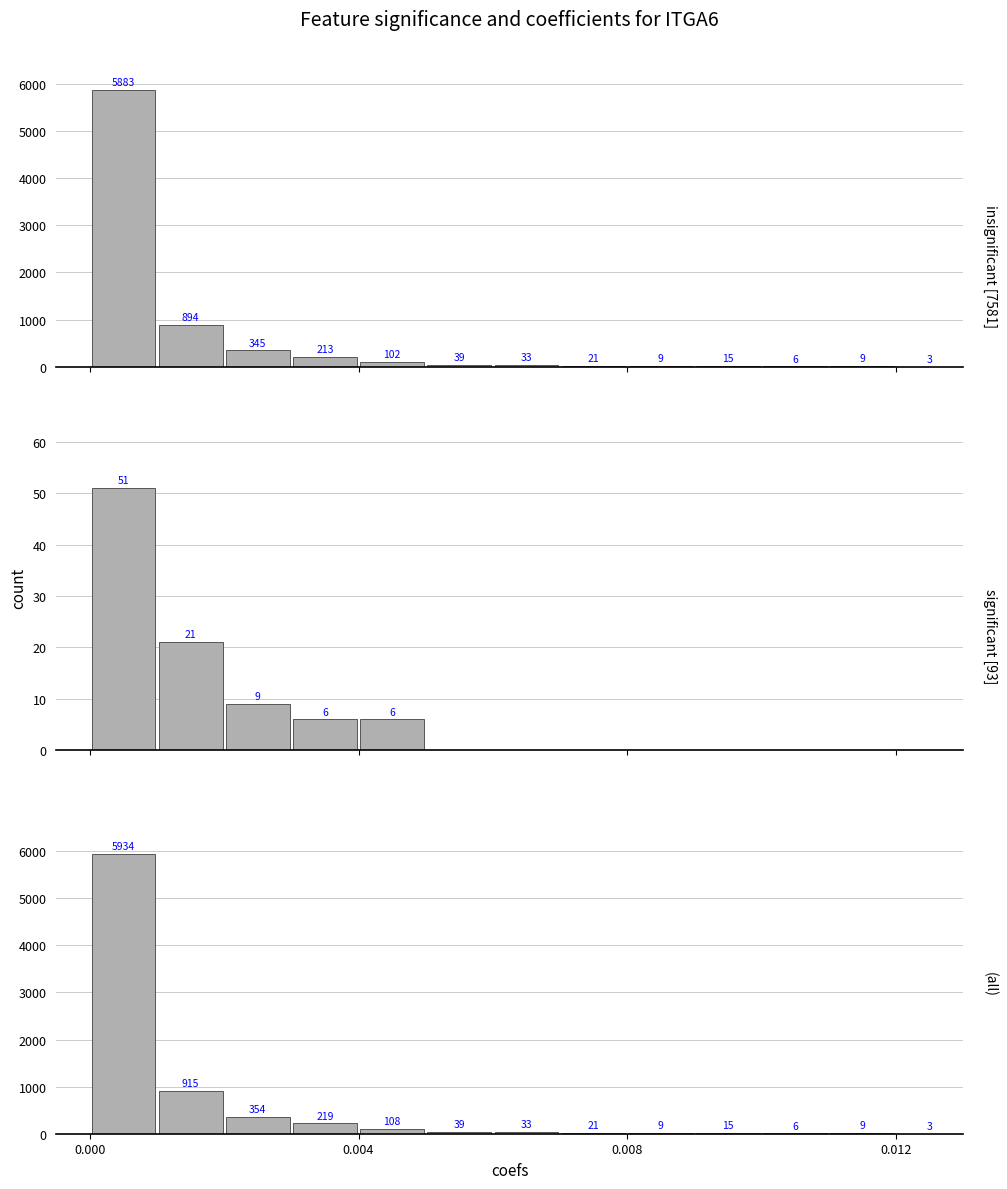

Which series changed the most between 0.000 and 0.008?

(all)